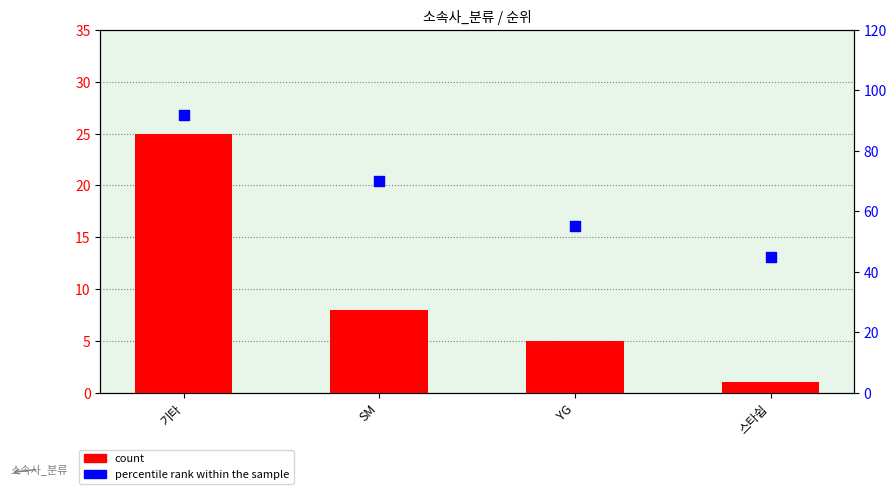

At which category is the sum across all series the highest?

기타